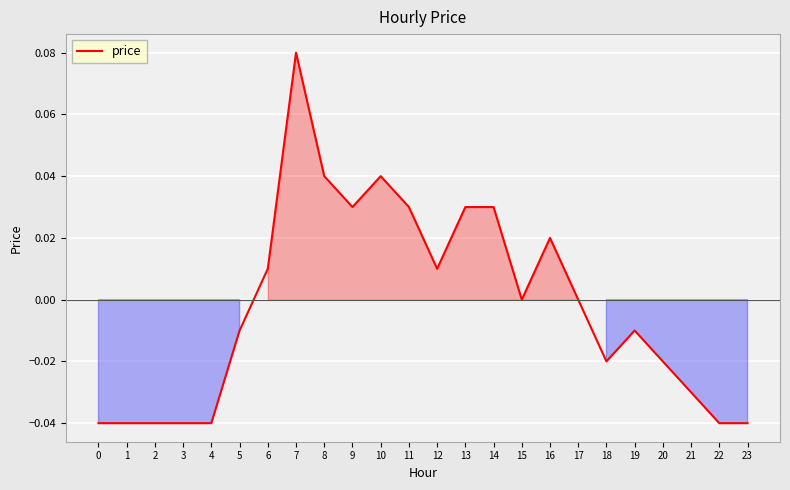

Does the chart display data point markers on the line(s)?

No